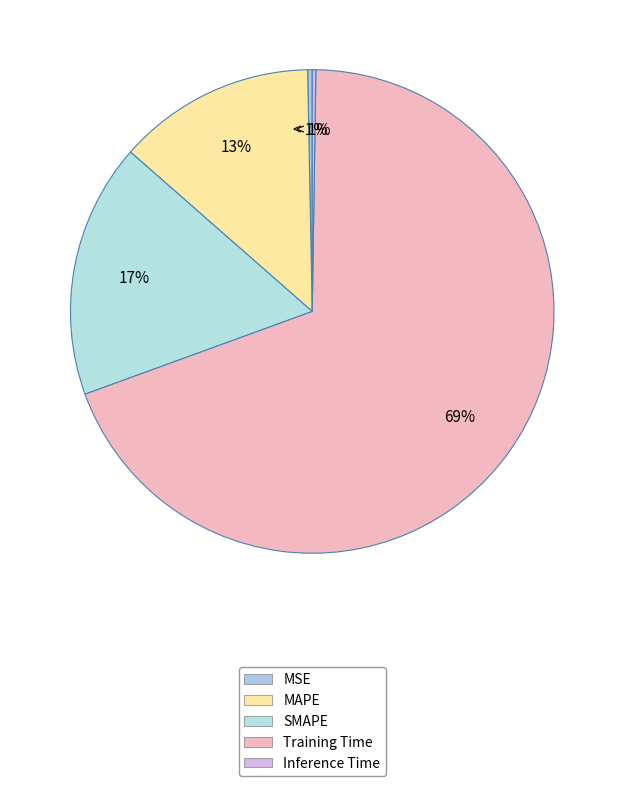

Which has a higher value, Training Time or MAPE?

Training Time